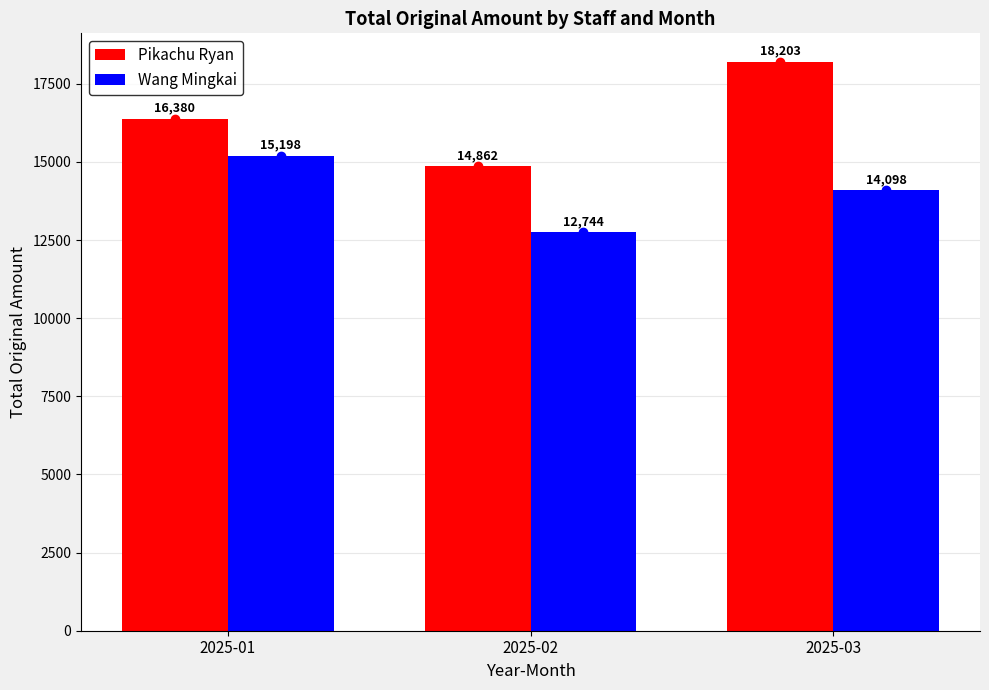

Is the value of Wang Mingkai at 2025-03 greater than the value of Pikachu Ryan at 2025-02?

No